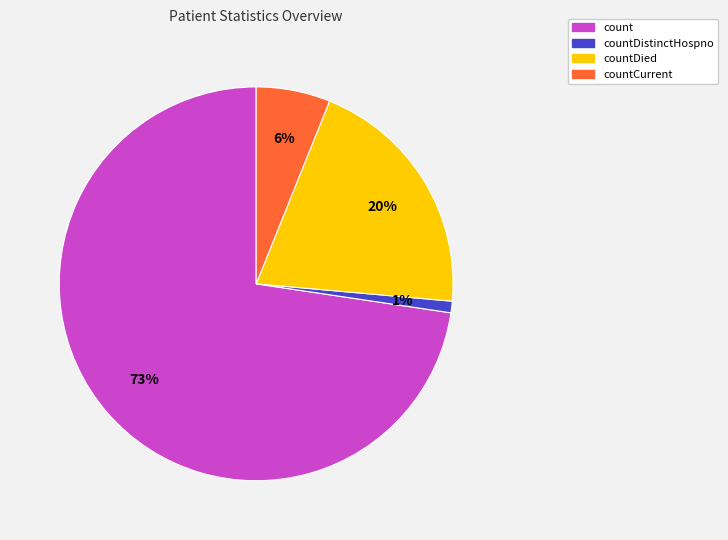

How many segments does this pie chart have?

4